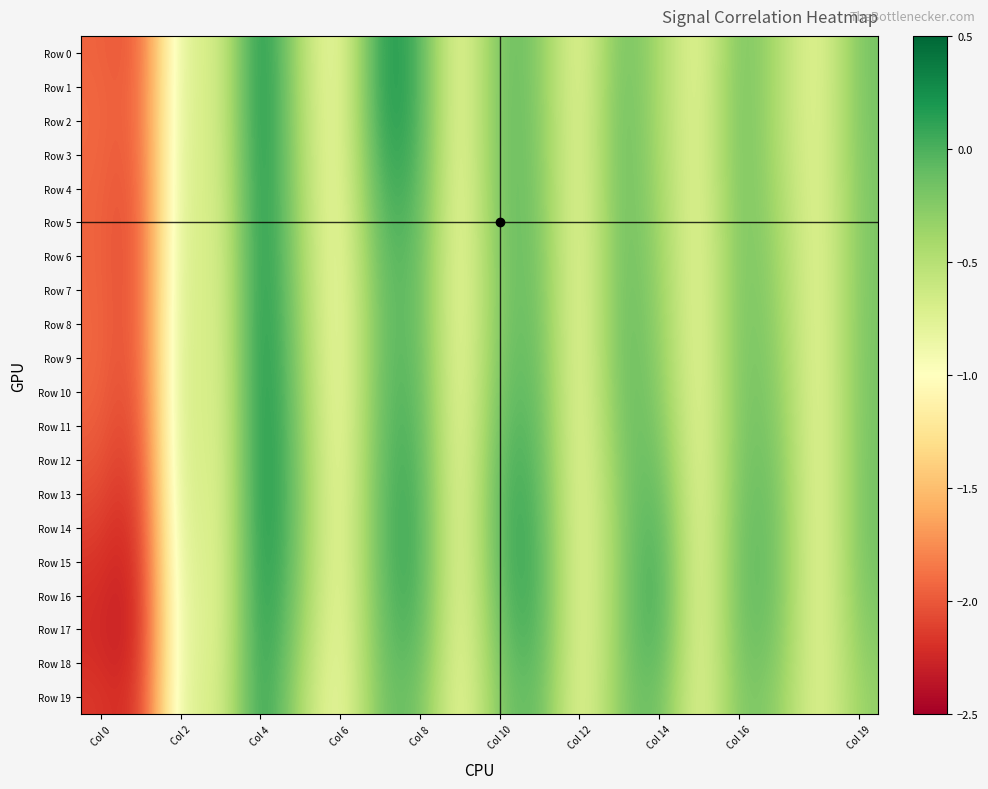

How many distinct data groups are displayed?

20